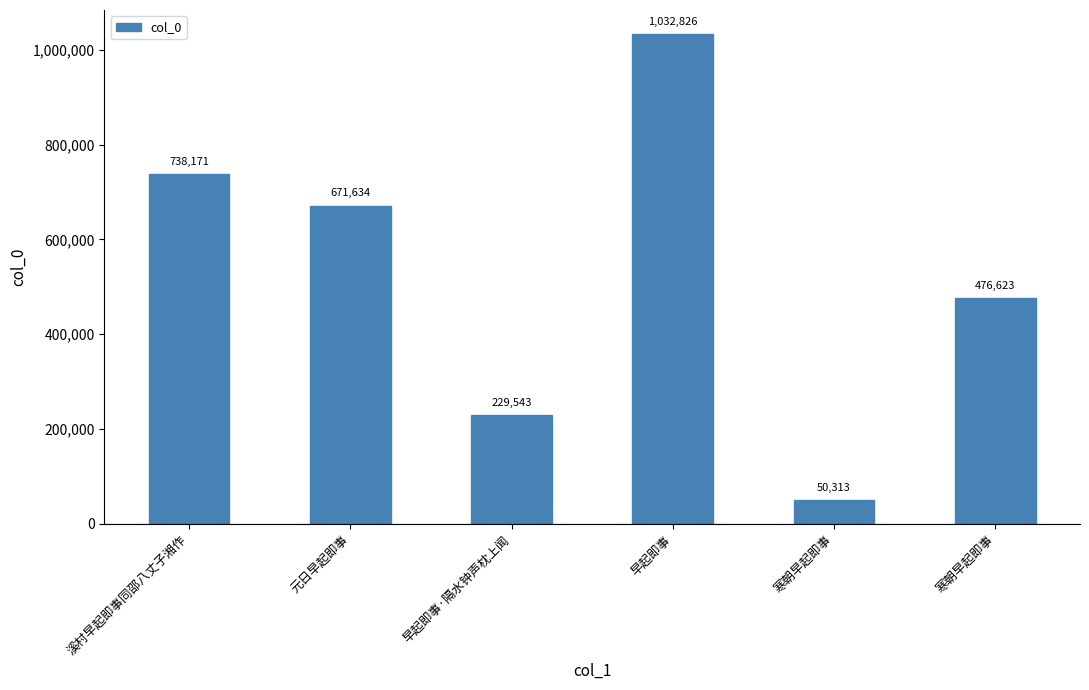

What is the label of the 4th bar from the left?

早起即事